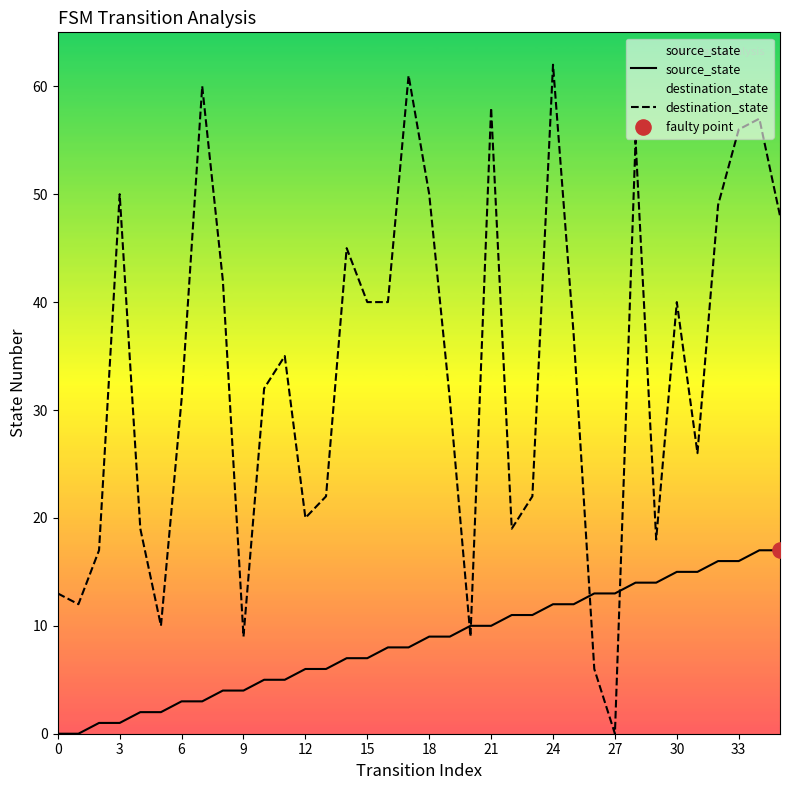

Is the value of source_state at 27 greater than the value of destination_state at 24?

No